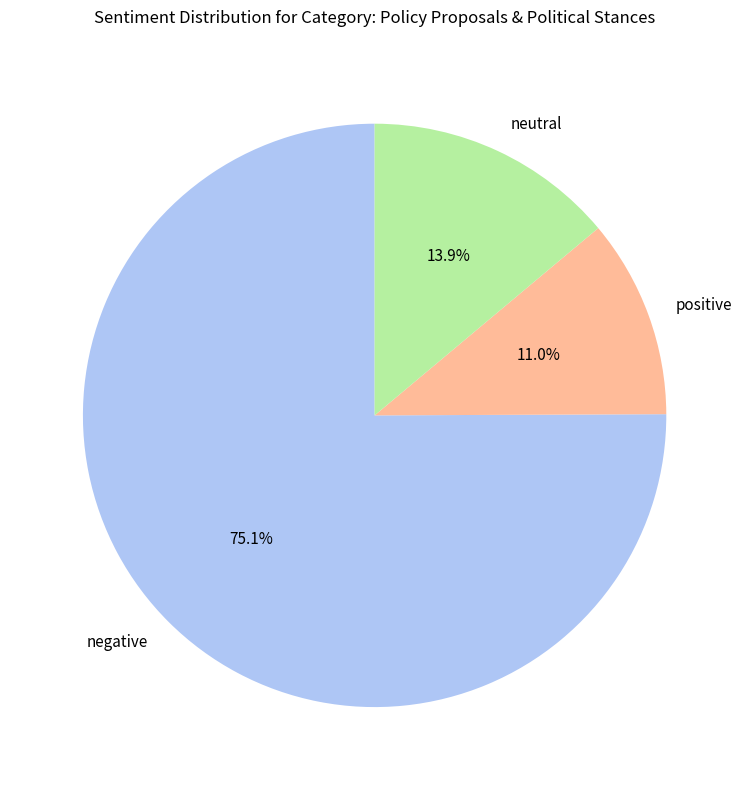

Rank the categories by value from highest to lowest.

negative, neutral, positive